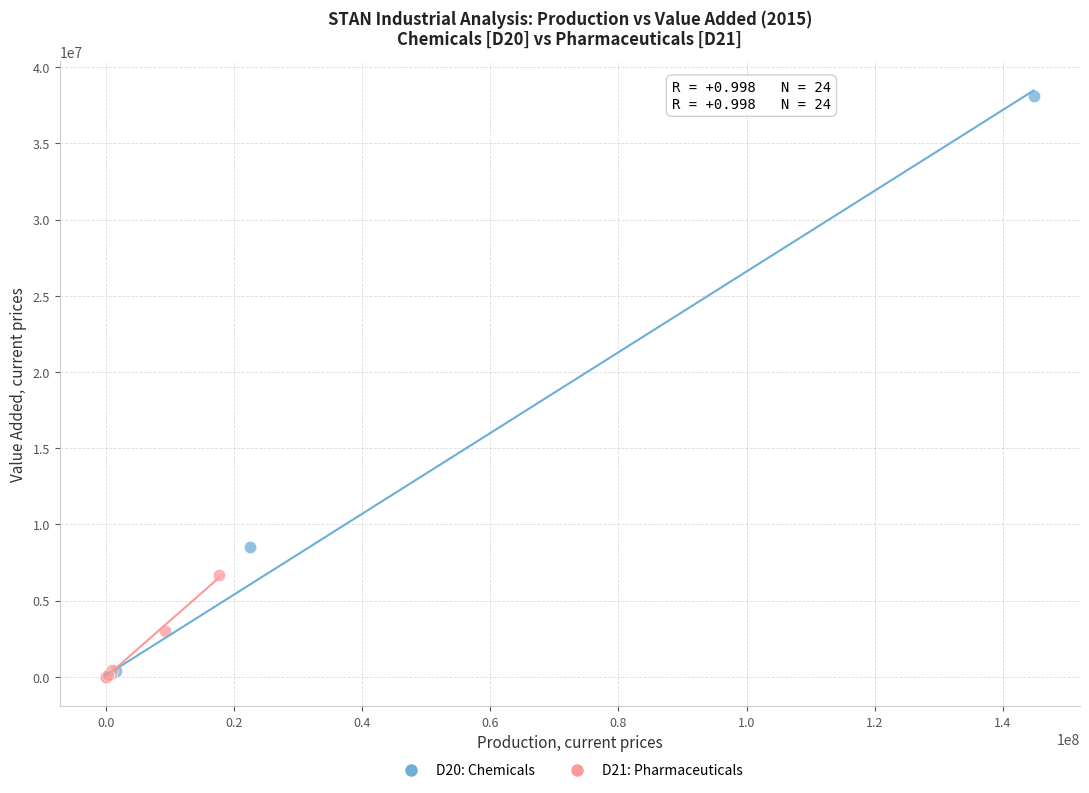

Which series has the largest Y range (max minus min)?

D20: Chemicals